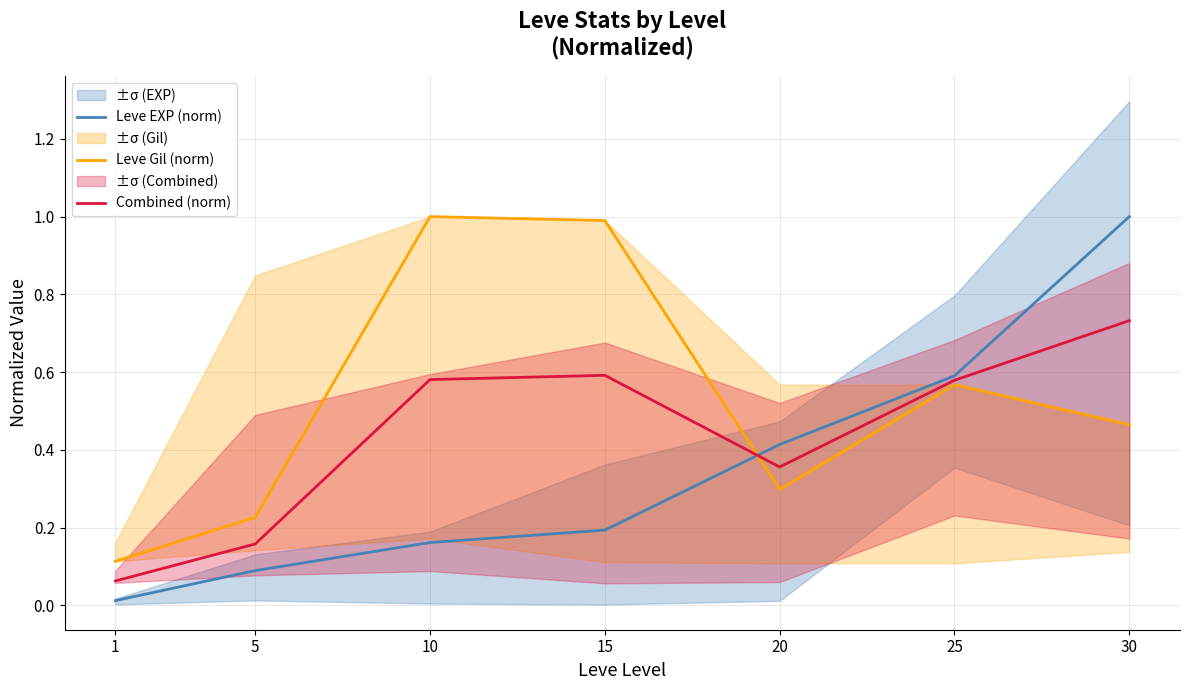

What is the sum of all Leve EXP (norm) values?

2.5